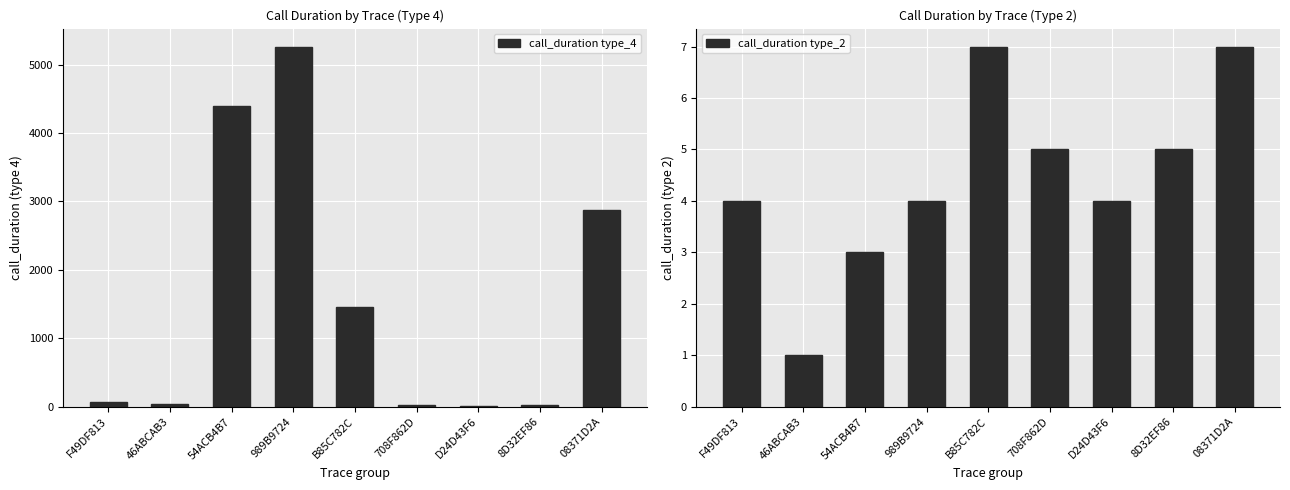

The call_duration type_2 series shows 7 at B85C782C. True or false?

True